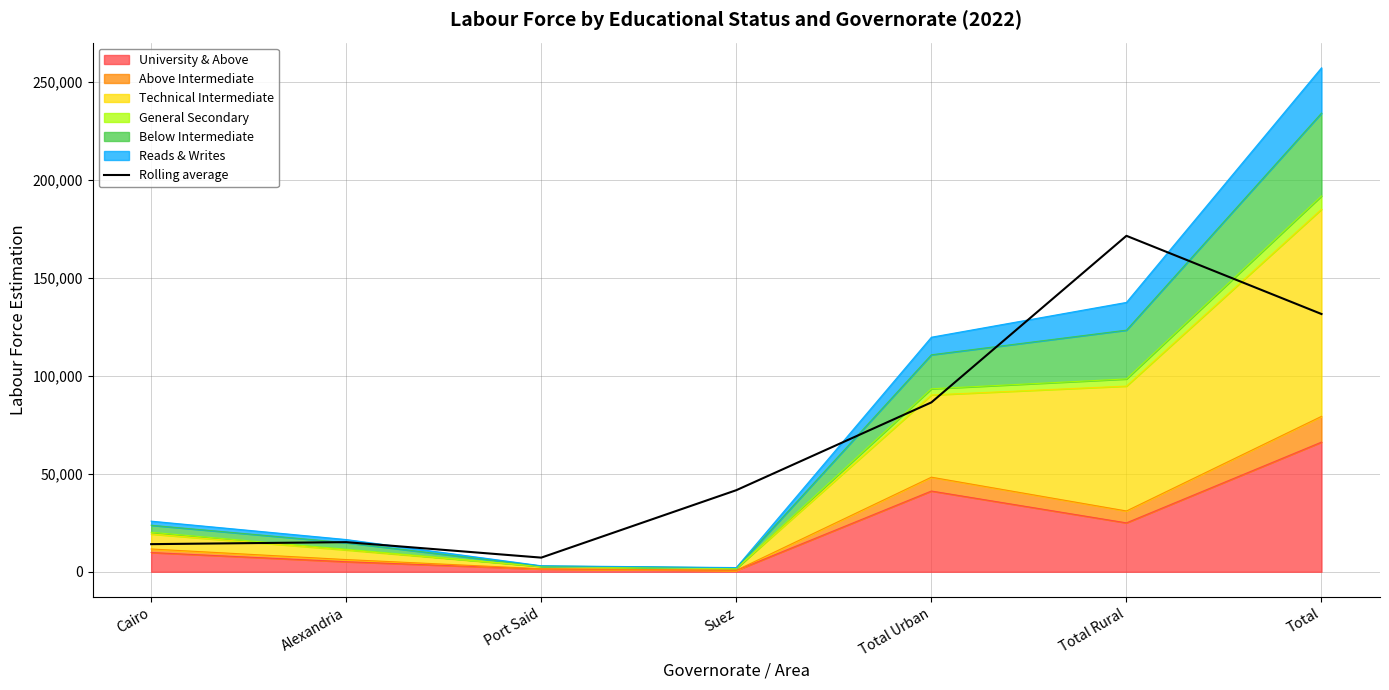

Reading left to right, extract all data points from this chart.

Cairo=14092.0	Alexandria=15113.3	Port Said=7219.3	Suez=41616.7	Total Urban=86391.7	Total Rural=171352.7	Total=131472.7